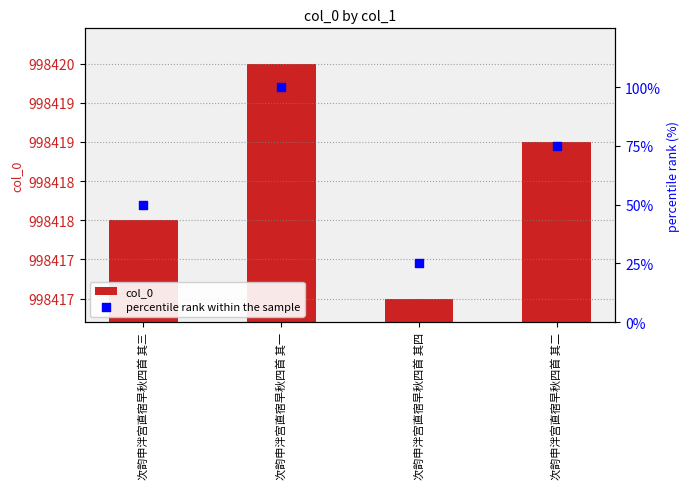

At how many categories does at least one series exceed 941386?

4